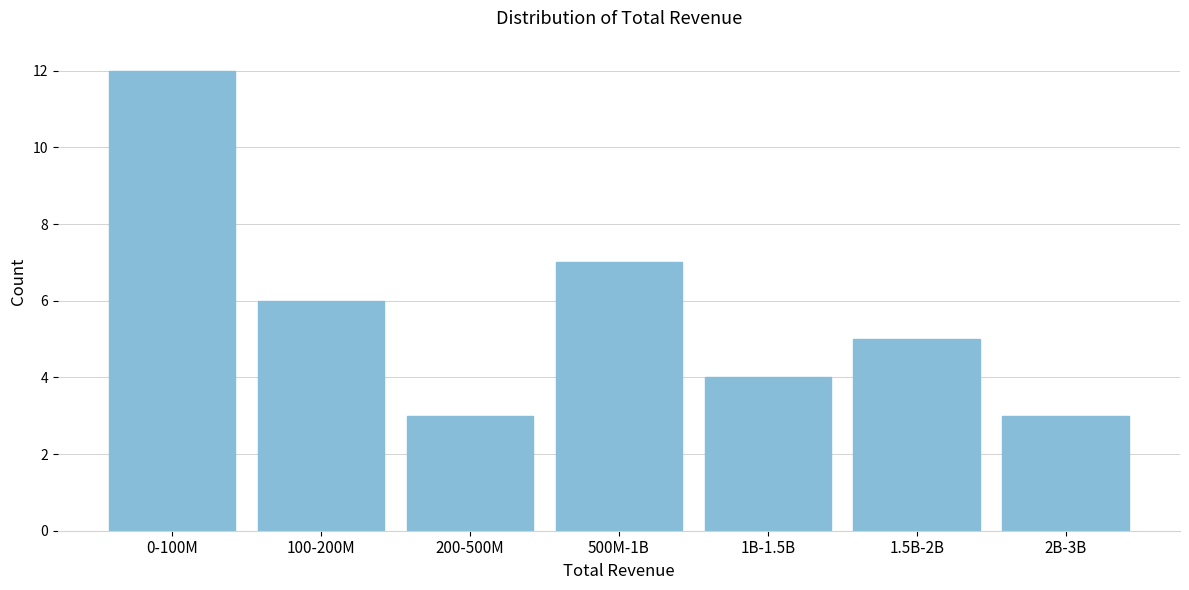

Reading right to left, transcribe all the data shown in this chart.

2B-3B=3	1.5B-2B=5	1B-1.5B=4	500M-1B=7	200-500M=3	100-200M=6	0-100M=12